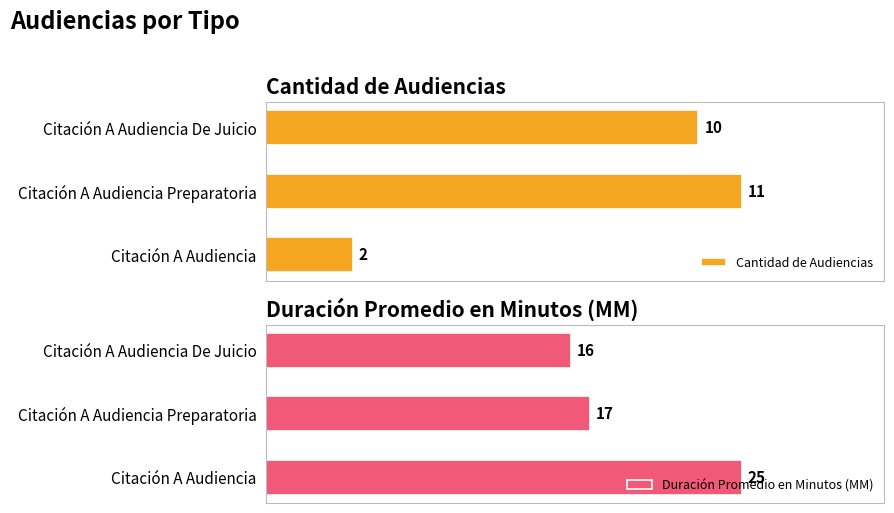

What are all the series names shown in the legend?

Cantidad de Audiencias, Duración Promedio en Minutos (MM)